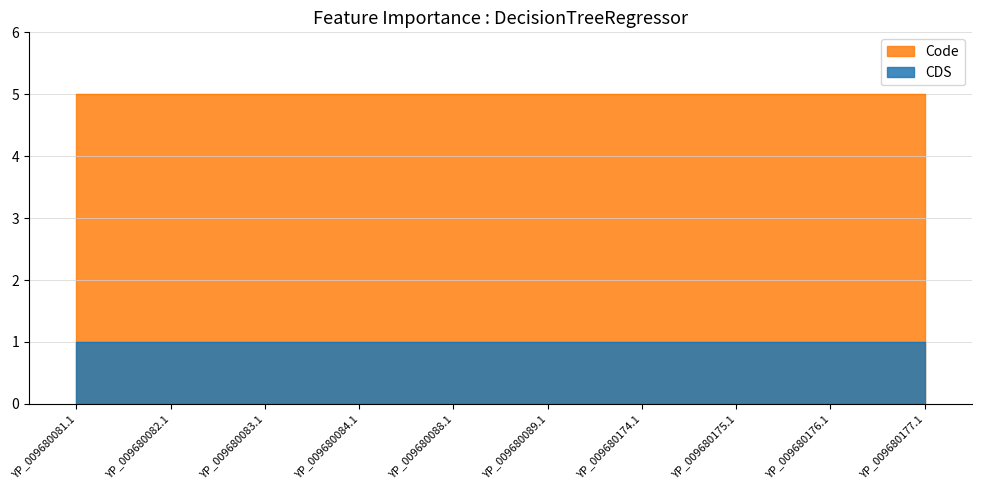

What is the difference between the highest and lowest values at YP_009680081.1?

4